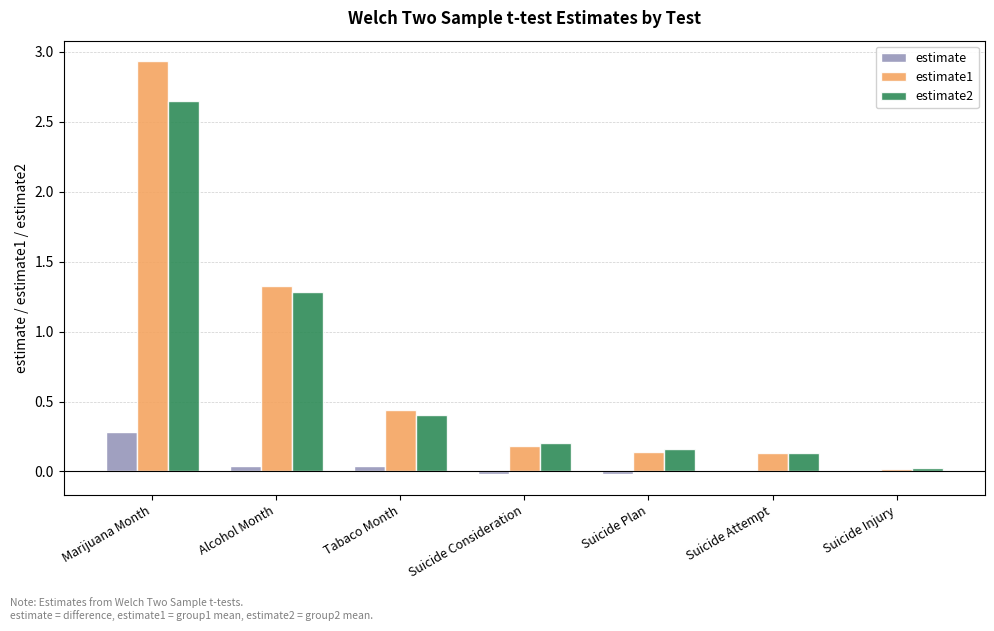

Which series changed the most between Marijuana Month and Suicide Plan?

estimate1